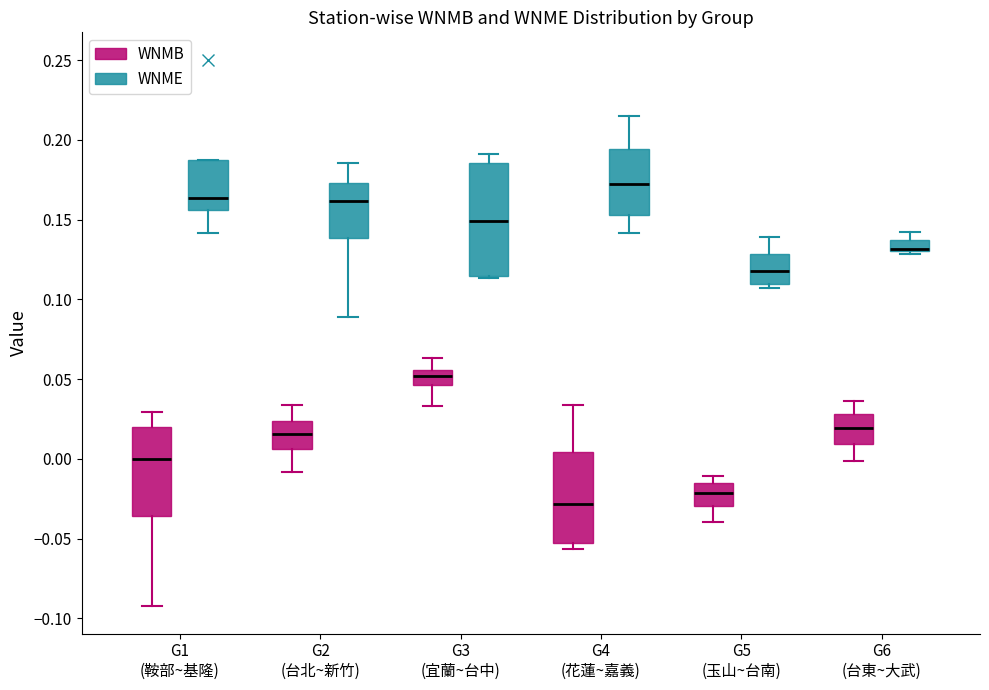

Which box's median line is the lowest?

G4 (花蓮~嘉義) (WNMB)